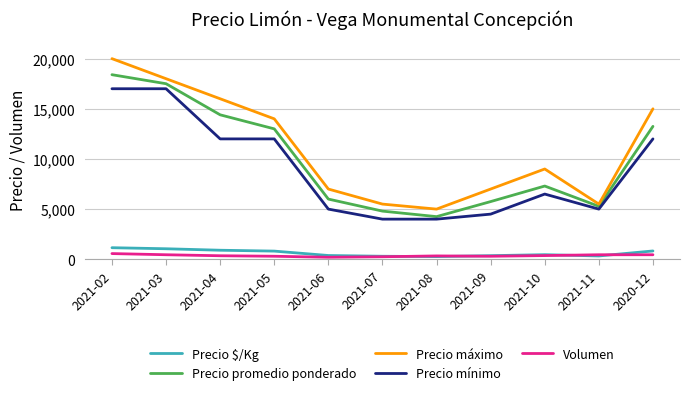

Where does the Precio máximo series first go above 9000?

2021-02